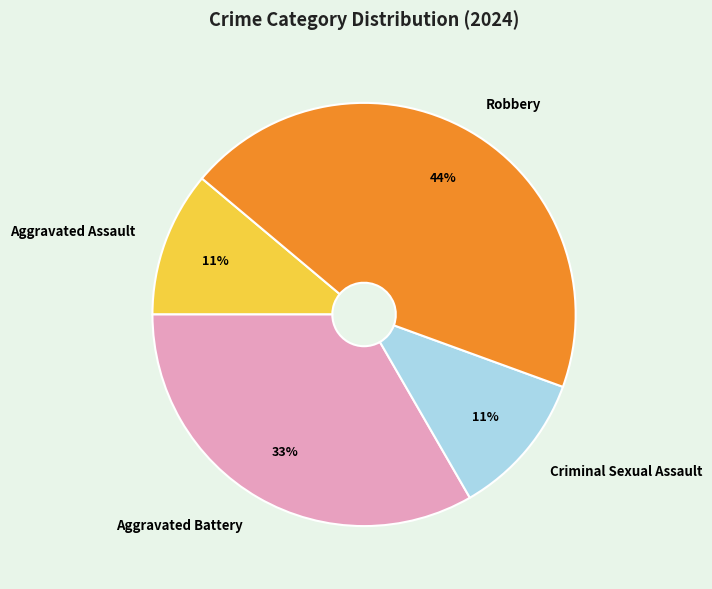

What percentage is the Criminal Sexual Assault slice, to the nearest percent?

11%